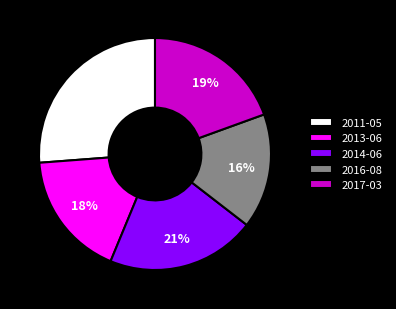

To the nearest percent, what percentage of the pie is 2013-06?

18%